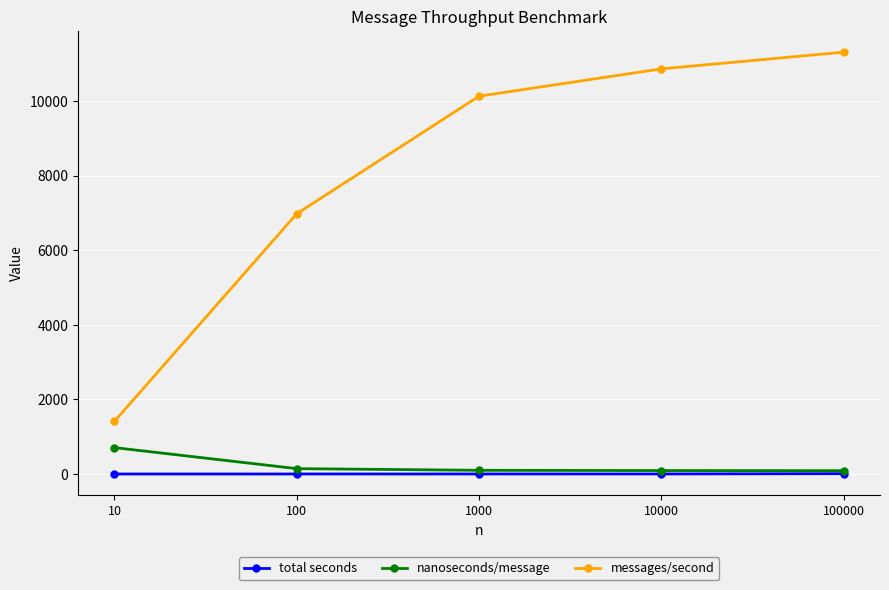

What is the value of the messages/second point at the 5th from the left?

11315.0